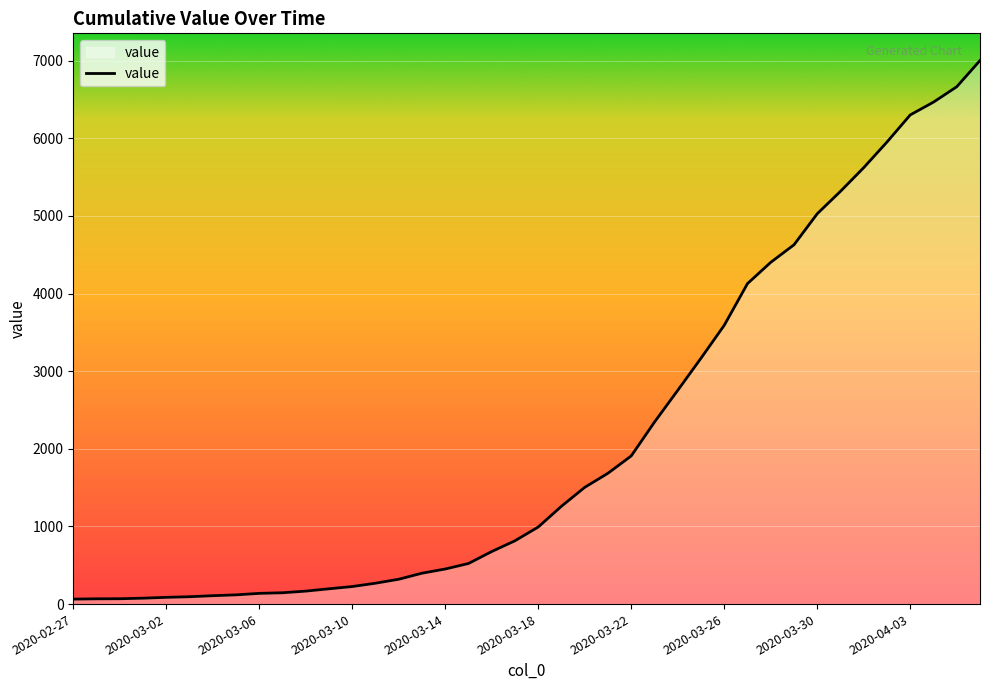

What is the minimum value shown in the chart?

64